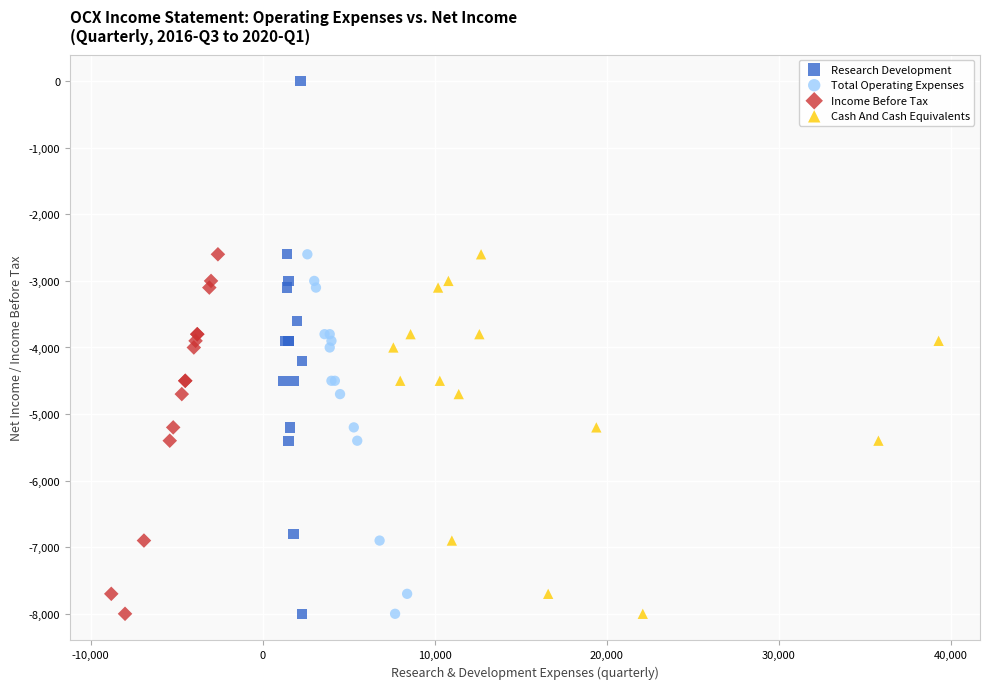

Which series has the widest spread of Y values?

Research Development